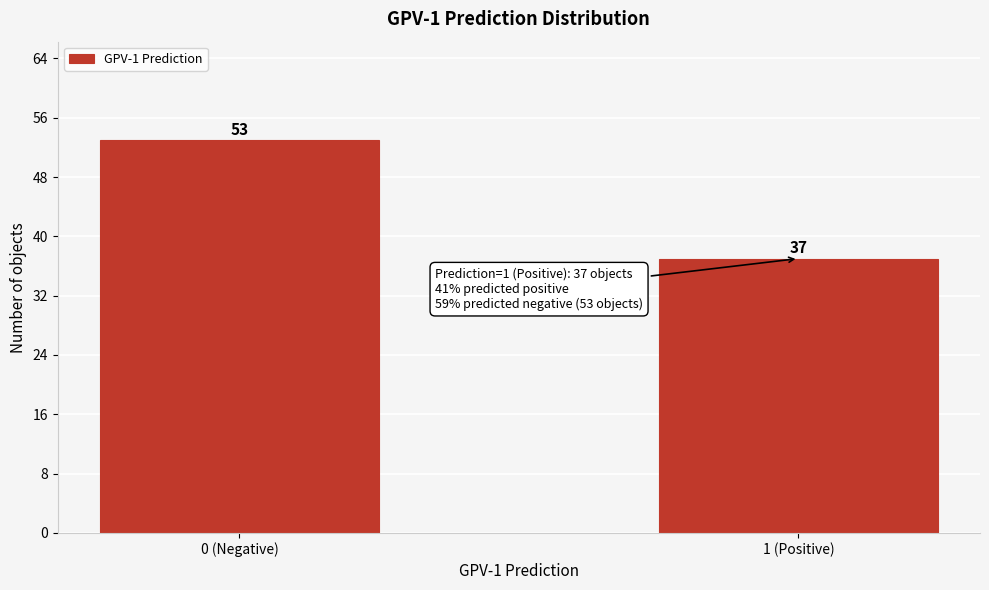

Reading right to left, transcribe all the data shown in this chart.

1 (Positive)=37	0 (Negative)=53